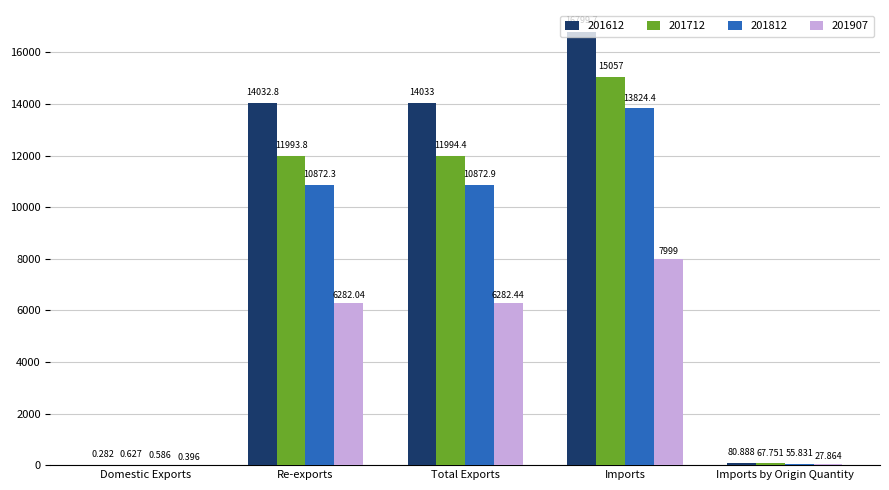

The 201812 series shows 13824.4 at Imports. True or false?

True